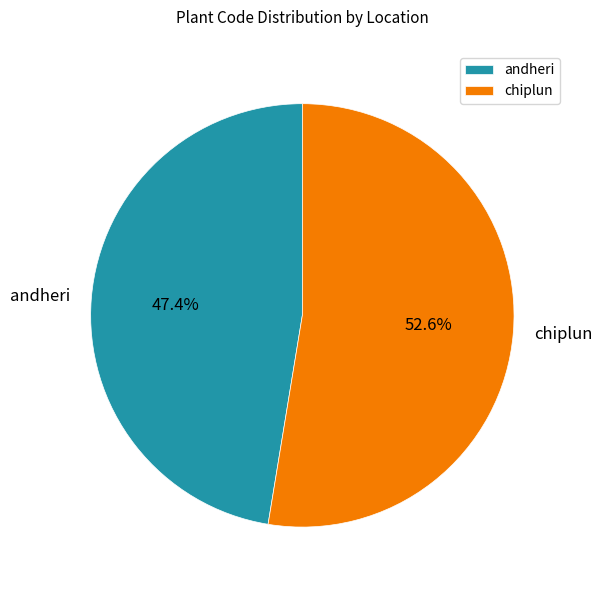

Does any single category account for the majority?

Yes